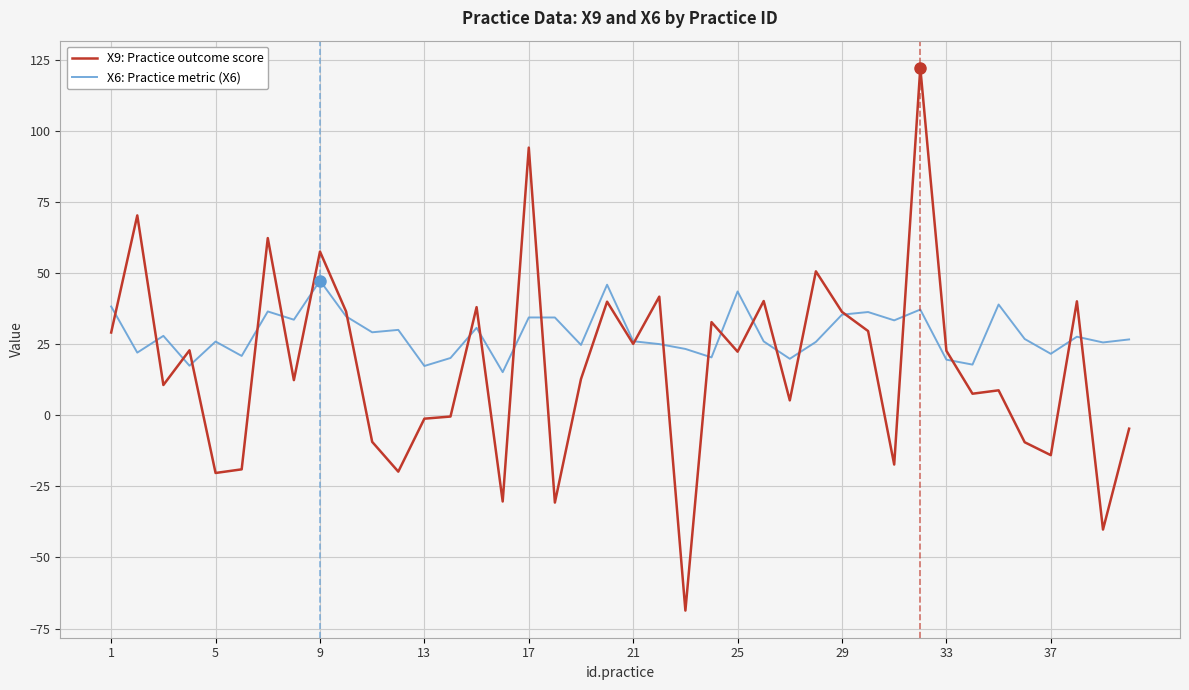

List the series in order of their peak value, lowest first.

X6: Practice metric (X6), X9: Practice outcome score